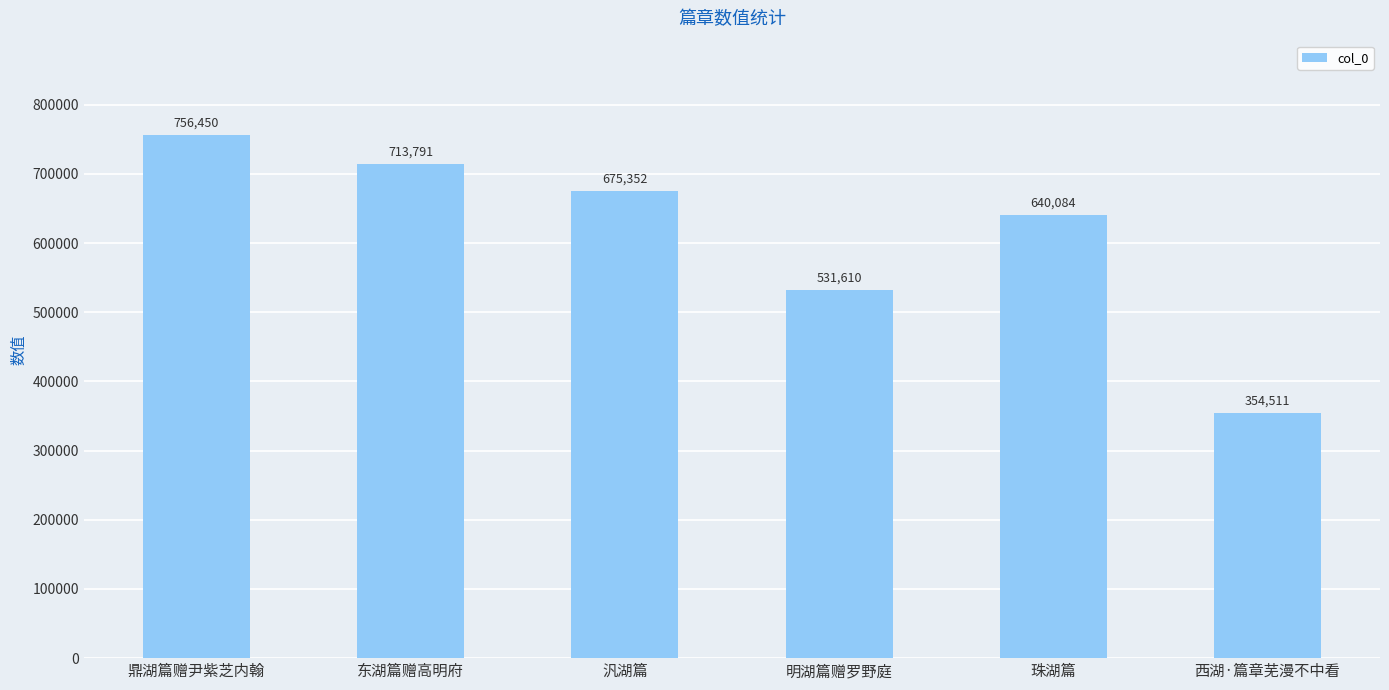

True or false: the data shows 301889 at 明湖篇赠罗野庭.

False